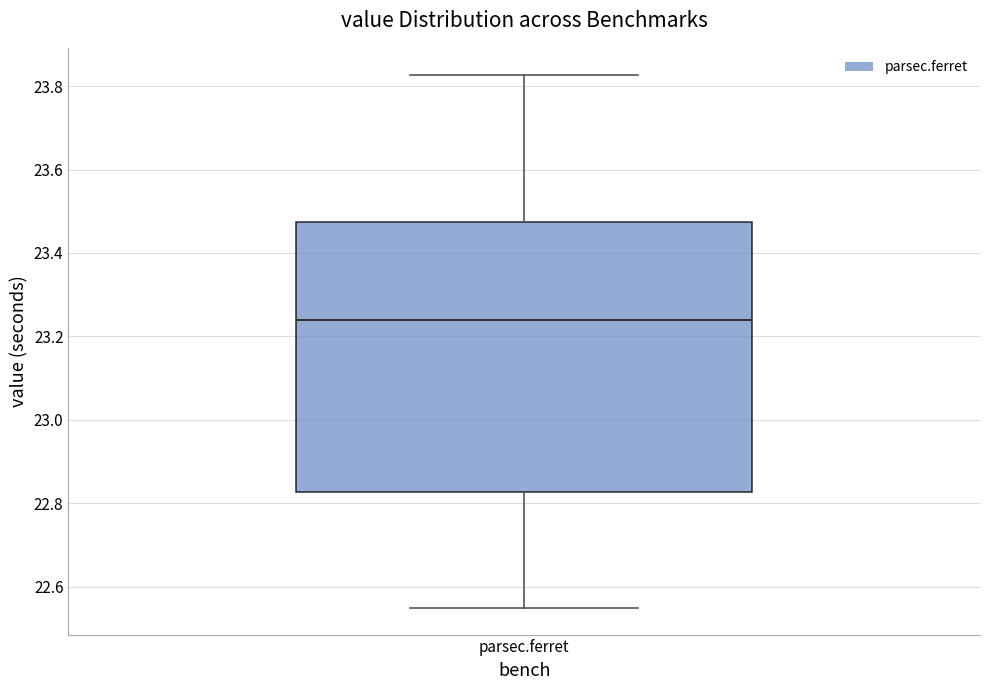

Where is the upper edge of the box for parsec.ferret on the y-axis? The values are not printed on the chart, so give them approximately, as read against the axis.

23.48